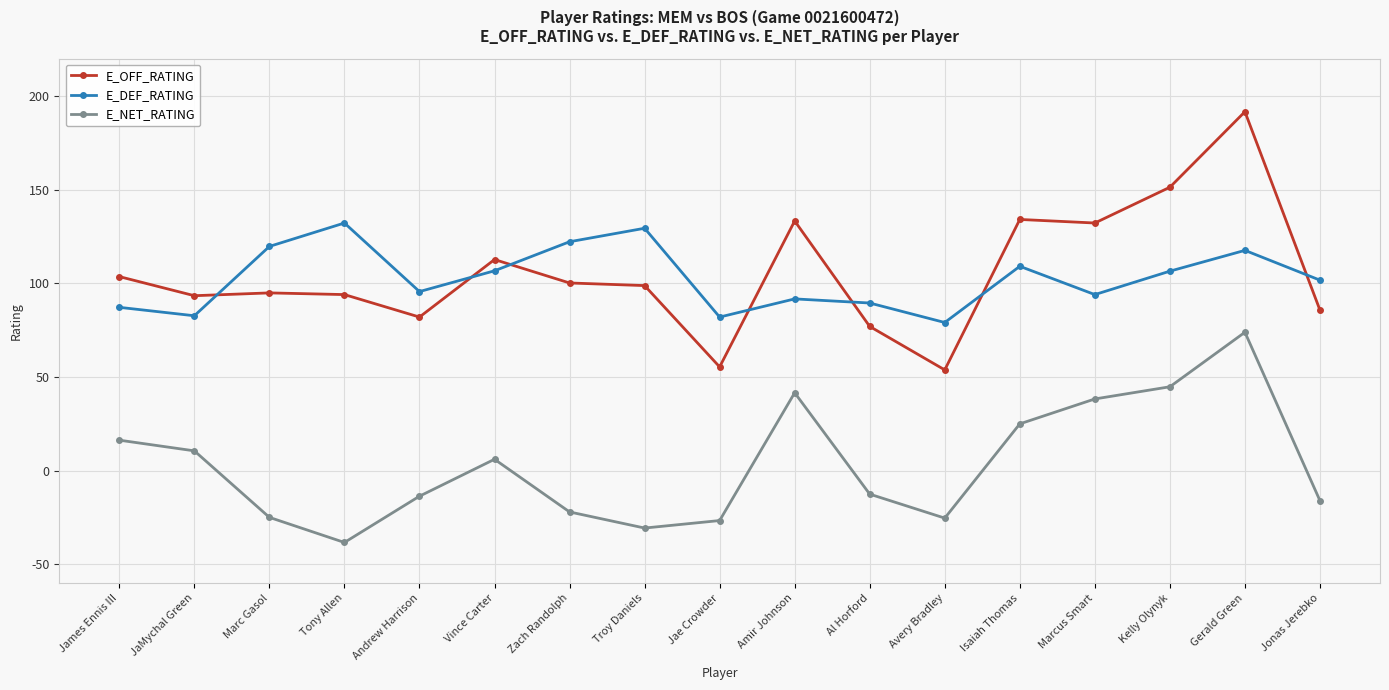

Which series has the widest spread of values?

E_OFF_RATING